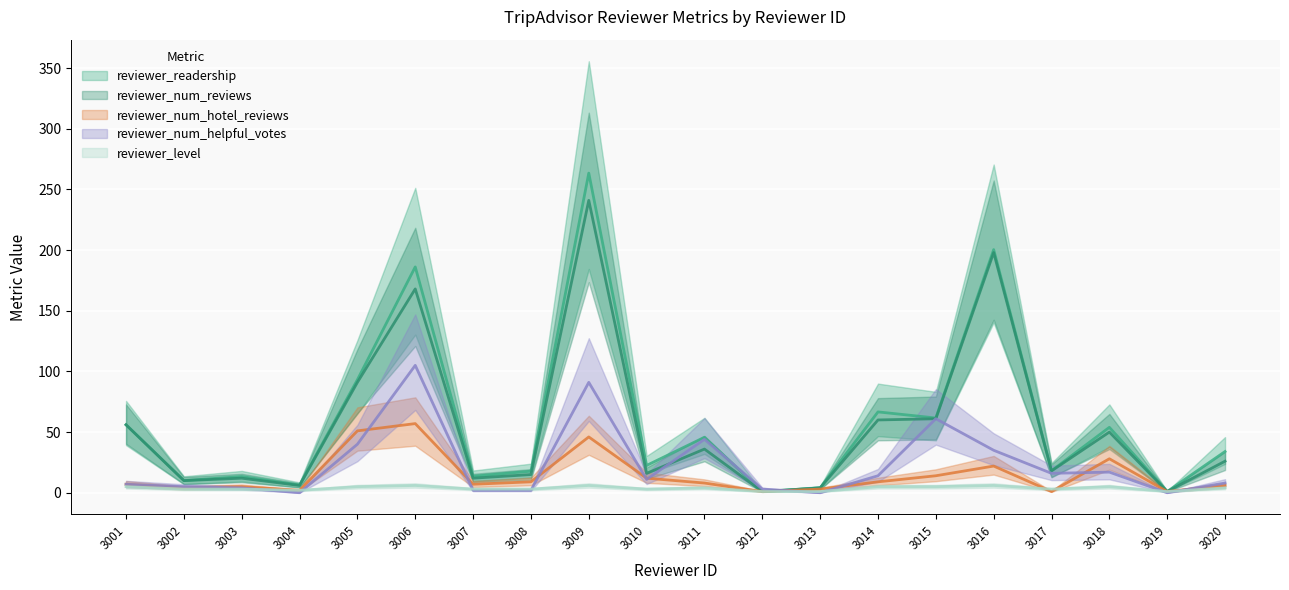

At 3002, list the series in order from smallest to largest.

reviewer_level, reviewer_num_hotel_reviews, reviewer_num_helpful_votes, reviewer_num_reviews, reviewer_readership